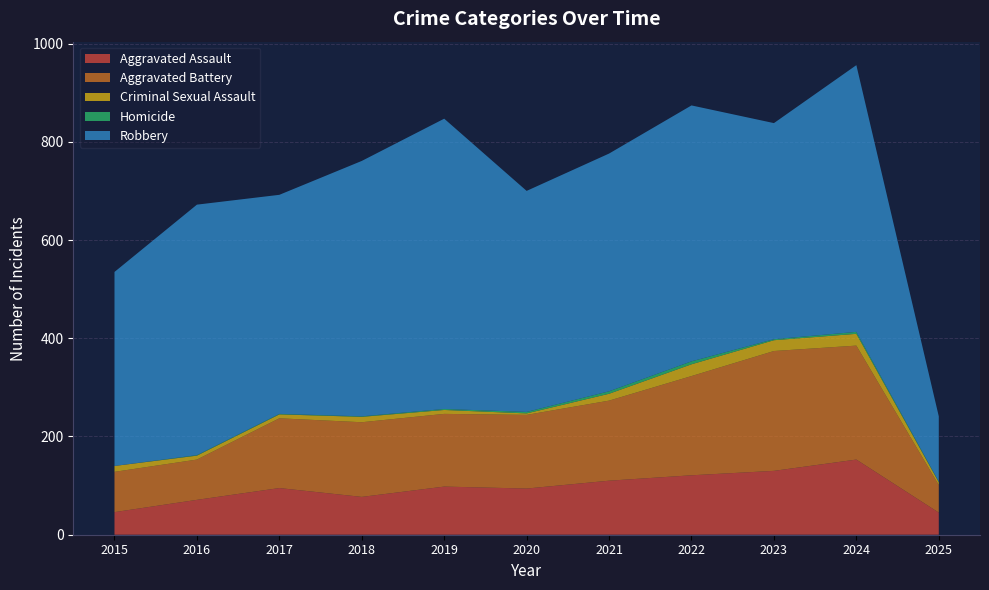

Reading left to right, extract all data points from this chart.

Aggravated Assault: 46	71	95	77	98	94	110	121	130	153	45
Aggravated Battery: 82	82	142	152	148	150	163	202	244	232	56
Criminal Sexual Assault: 12	8	8	11	8	3	14	24	22	24	6
Homicide: 0	1	1	1	2	3	5	6	2	4	1
Robbery: 395	510	446	520	591	450	484	521	440	543	133